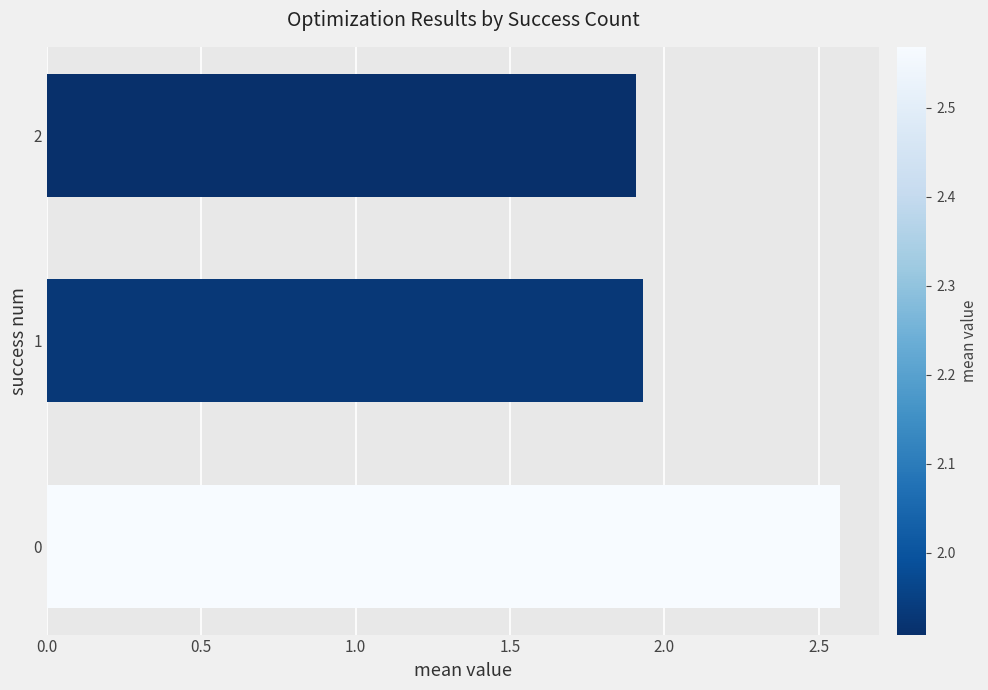

Approximately how many times larger is the value at 1 compared to 2?

1.0